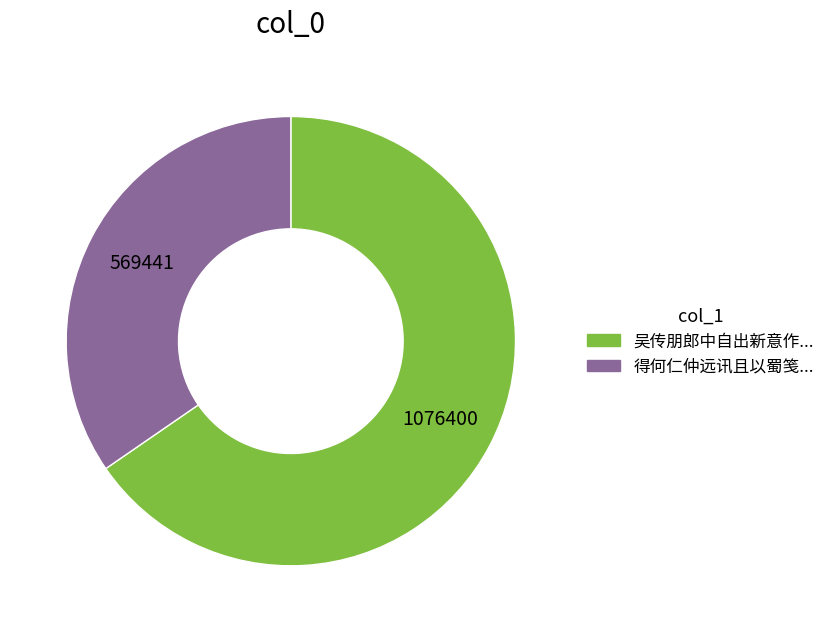

To the nearest percent, what is the average slice percentage?

50%